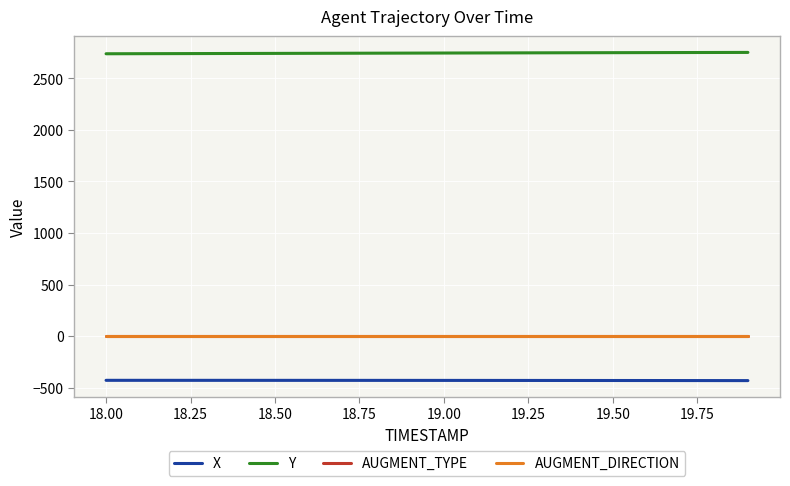

True or false: Y and AUGMENT_DIRECTION intersect in this chart.

False